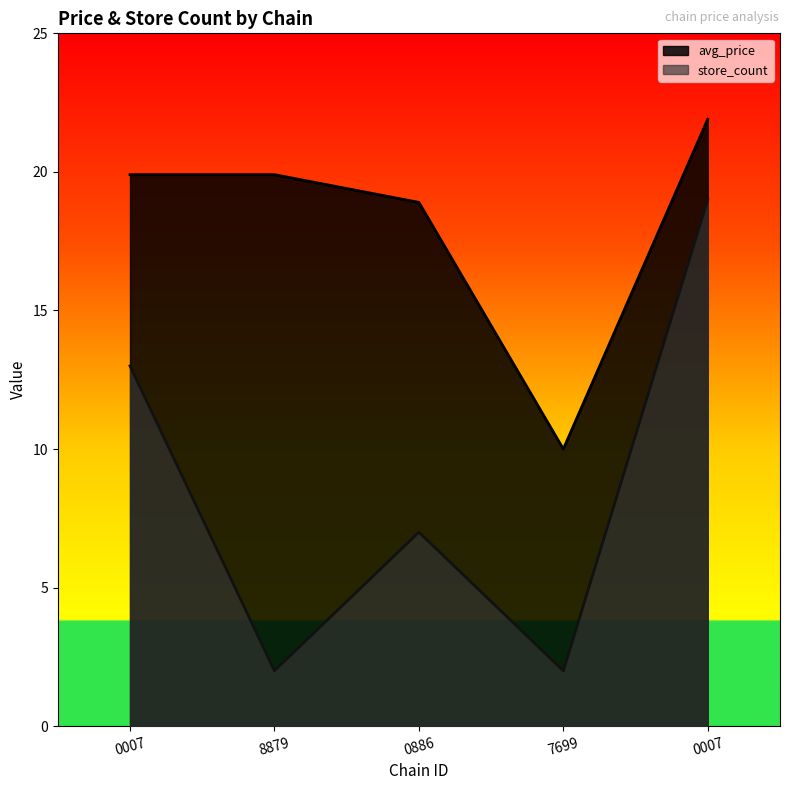

What are all the series names shown in the legend?

avg_price, store_count